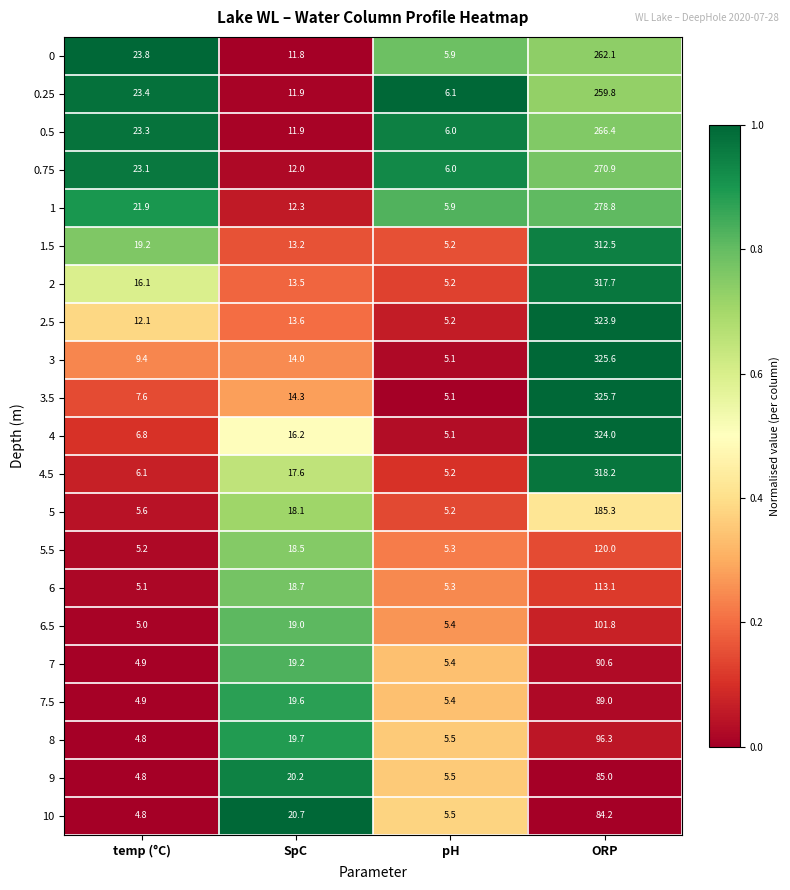

Count the number of categories in the chart.

4